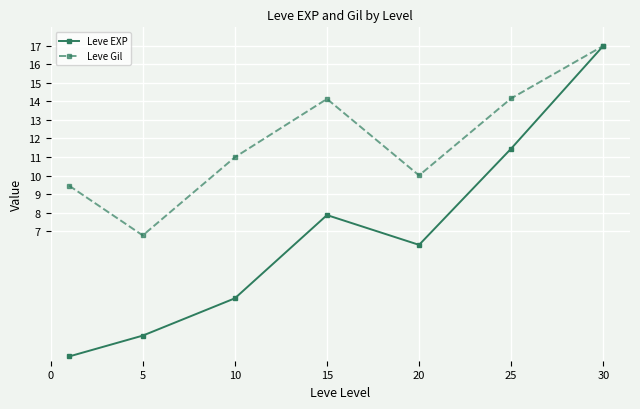

What is the highest value of the Leve Gil series?

17.0